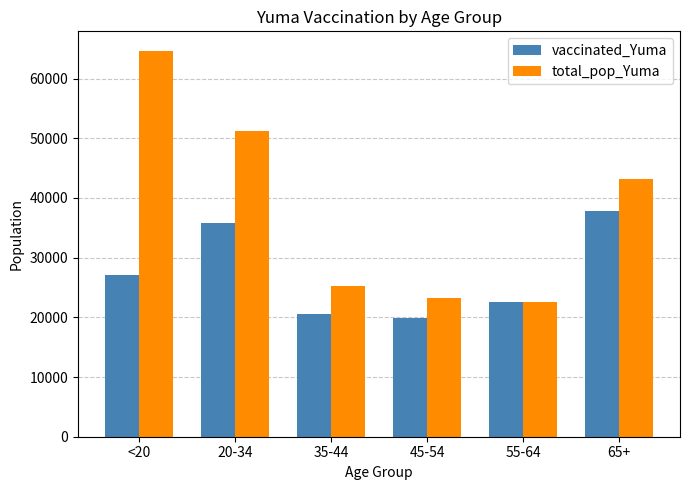

True or false: vaccinated_Yuma has a value of 8488 at 45-54.

False